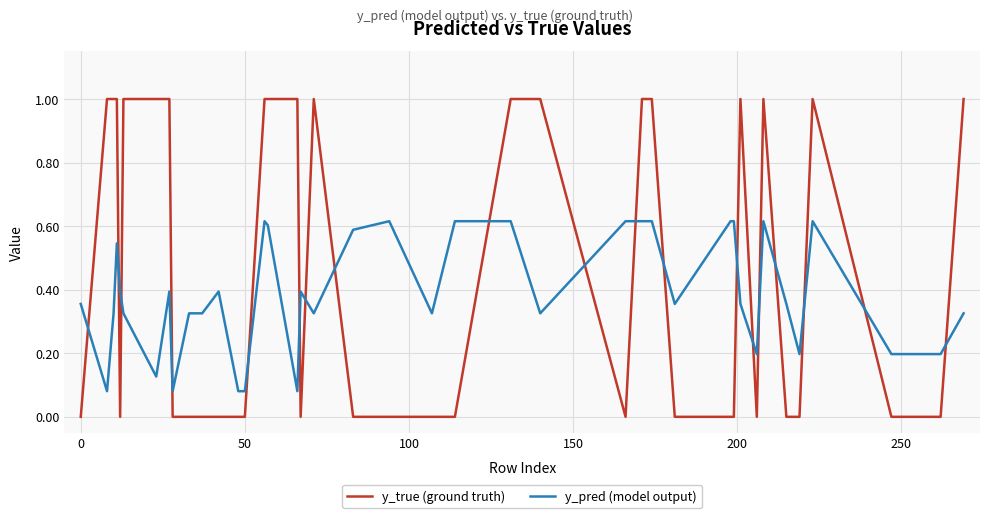

What is the maximum value for y_true (ground truth)?

1.0